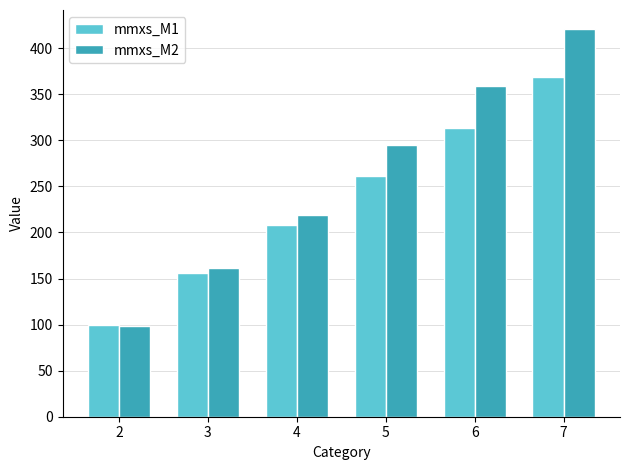

At how many categories does at least one series exceed 198?

4